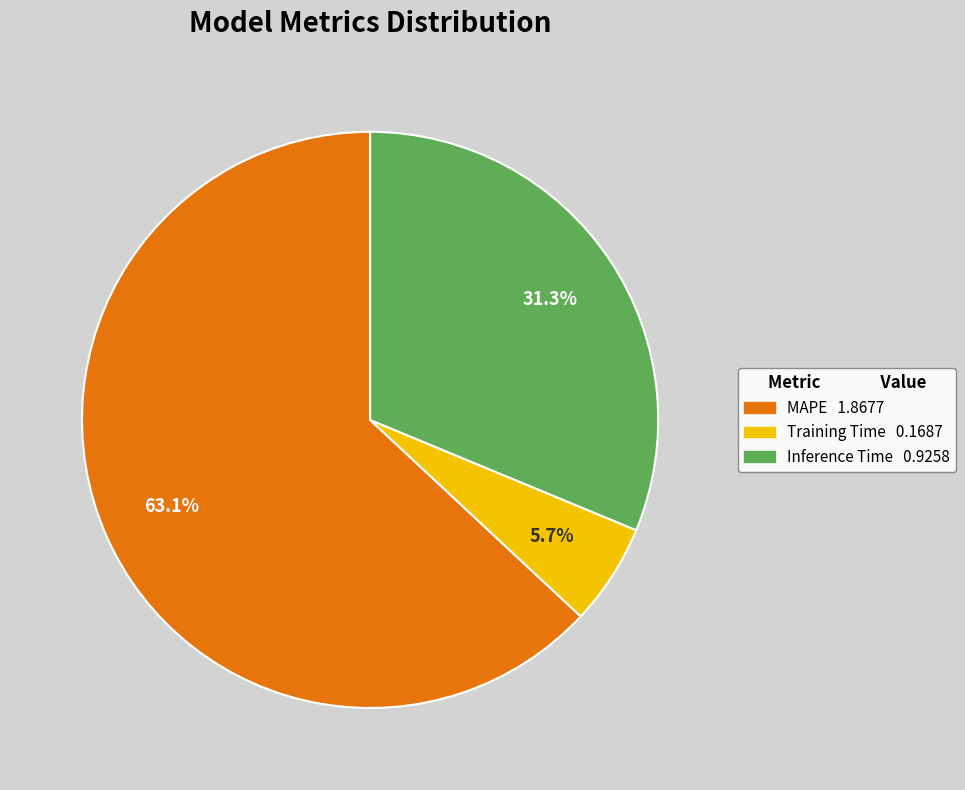

Which slice is the largest?

MAPE